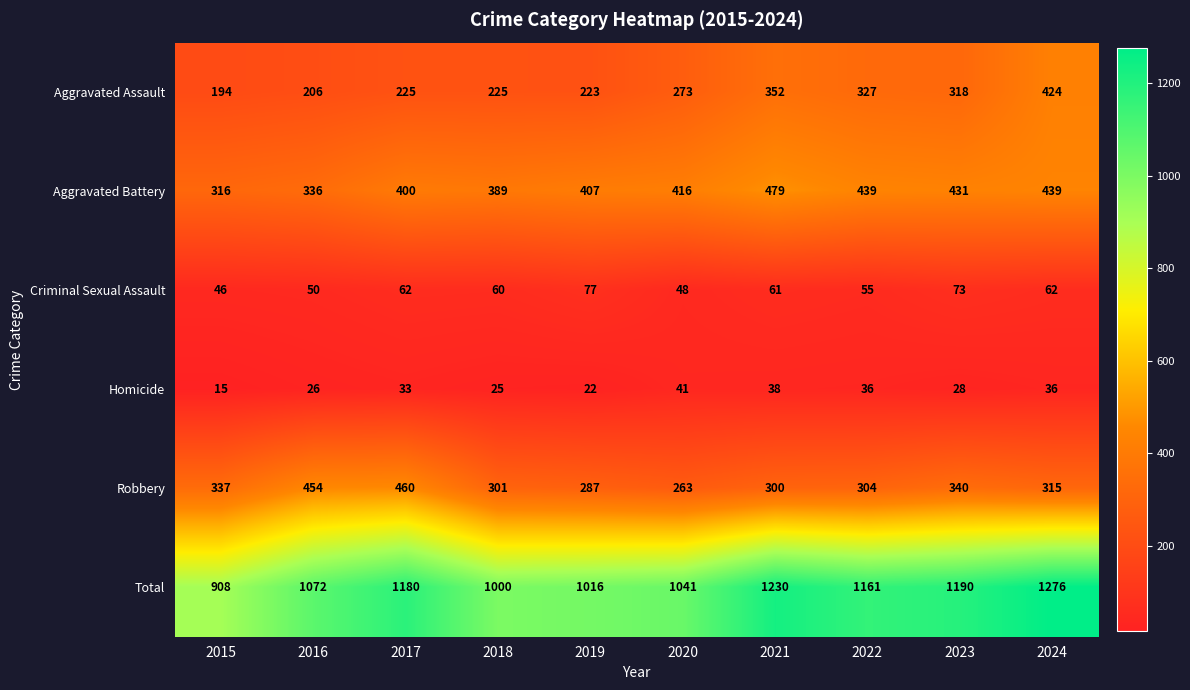

How many distinct data groups are displayed?

6